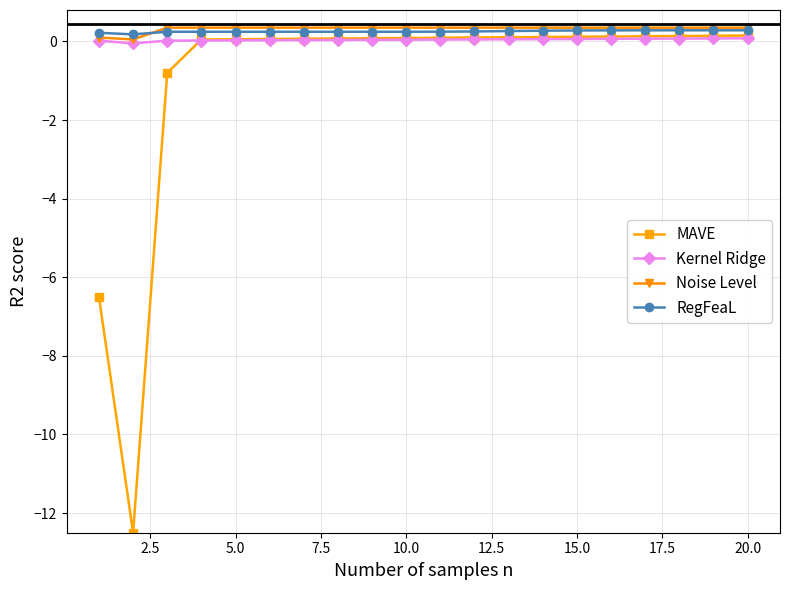

Which series has the largest range (max minus min)?

MAVE